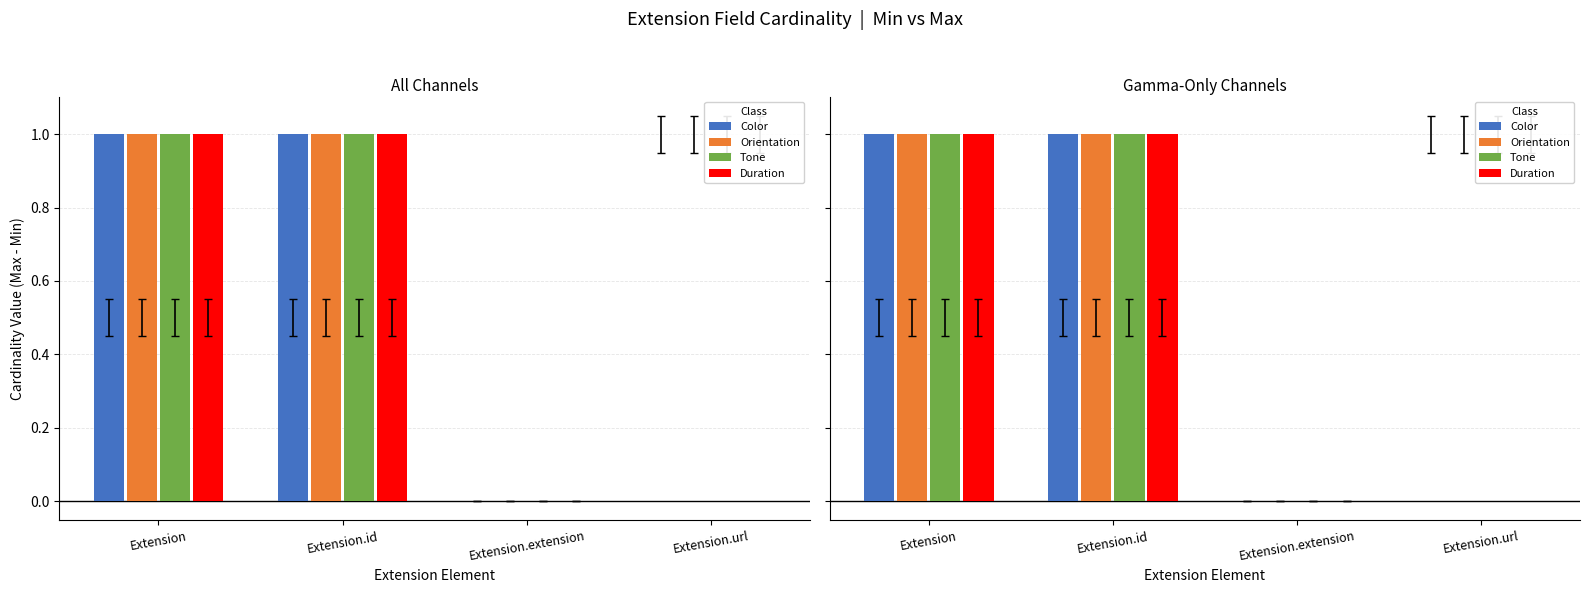

How many data points in Orientation are less than 1?

2